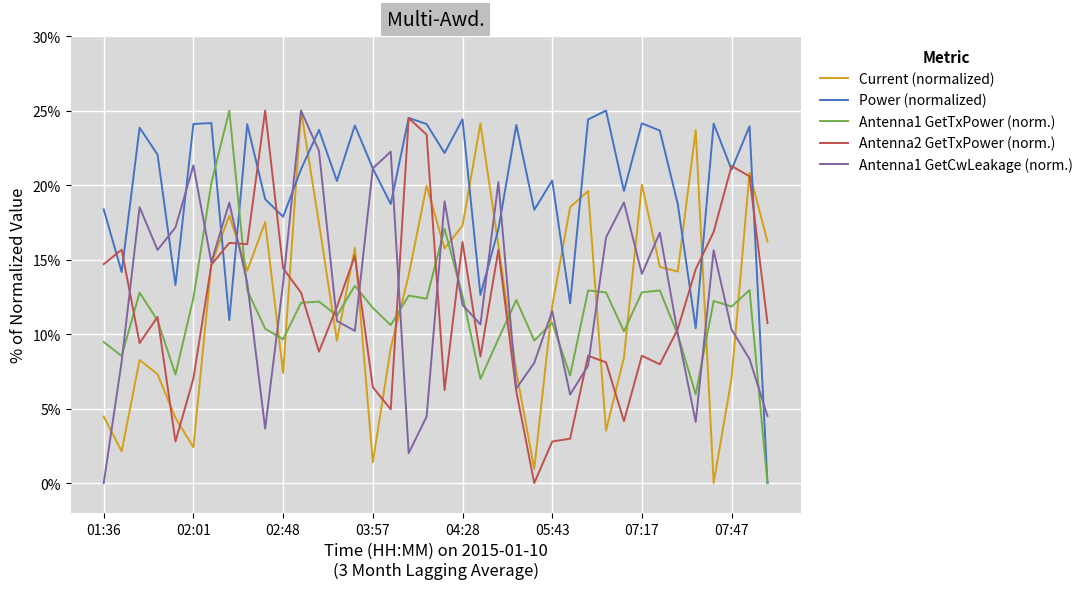

What is the average value of the Antenna1 GetTxPower (norm.) series?

11.5